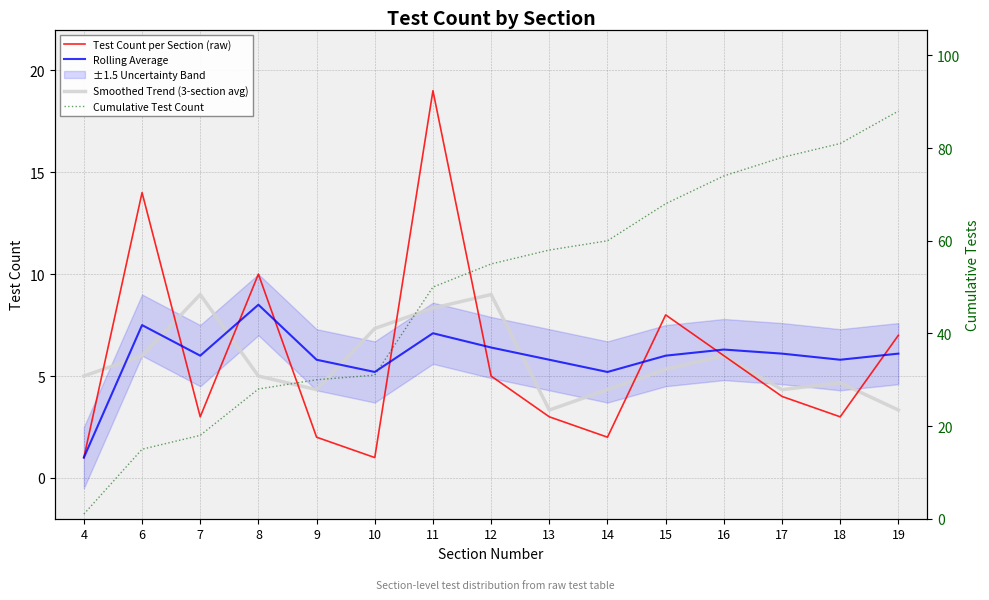

What is the approximate value of Smoothed Trend (3-section avg) at 18?

4.7